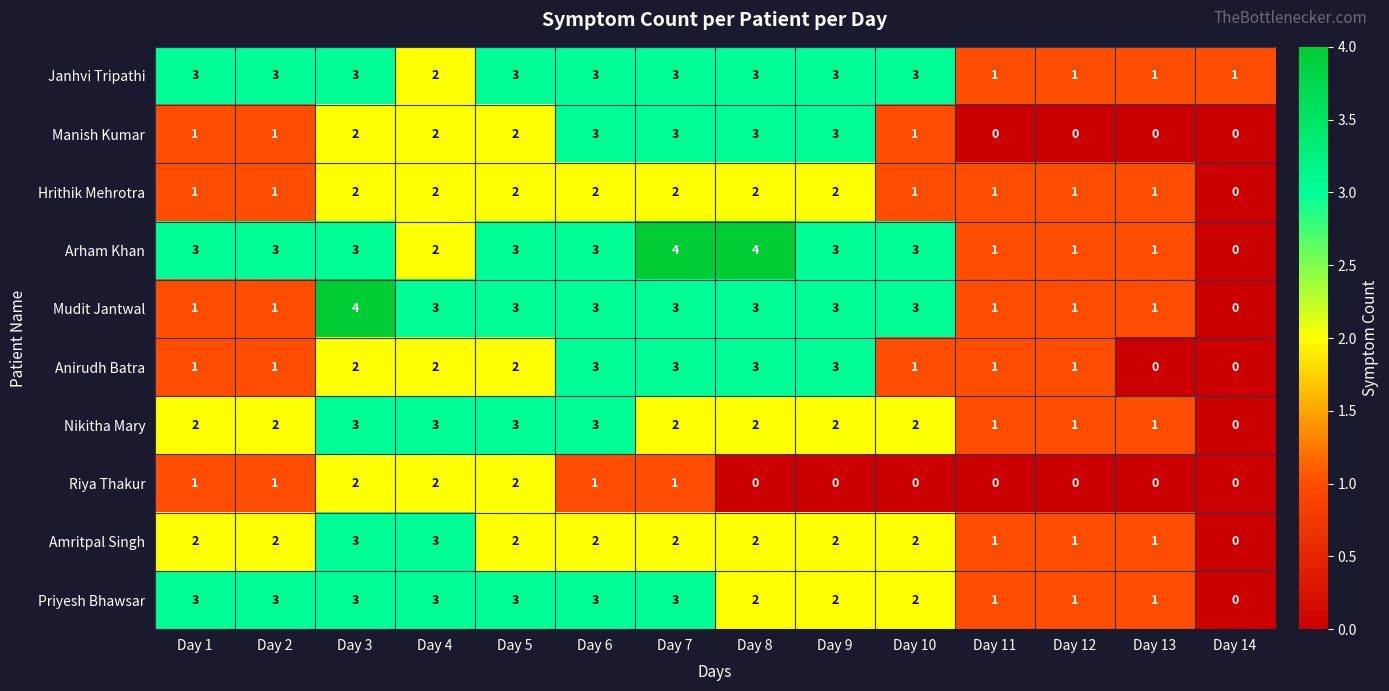

What is the sum of the Arham Khan values at Day 9 and Day 12?

4